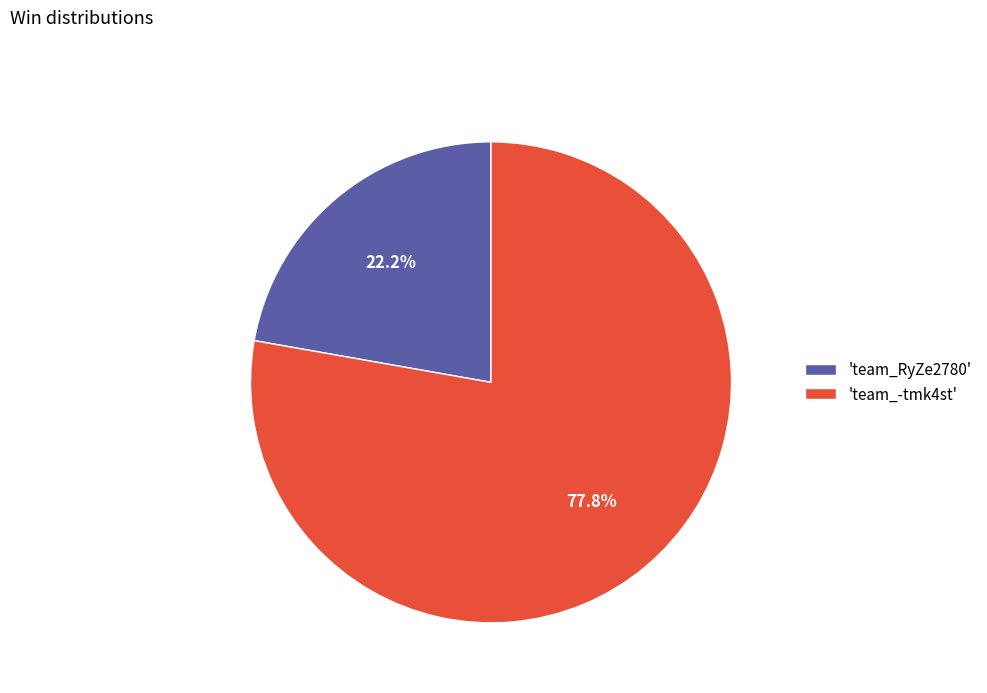

Rank the categories by value from highest to lowest.

'team_-tmk4st', 'team_RyZe2780'